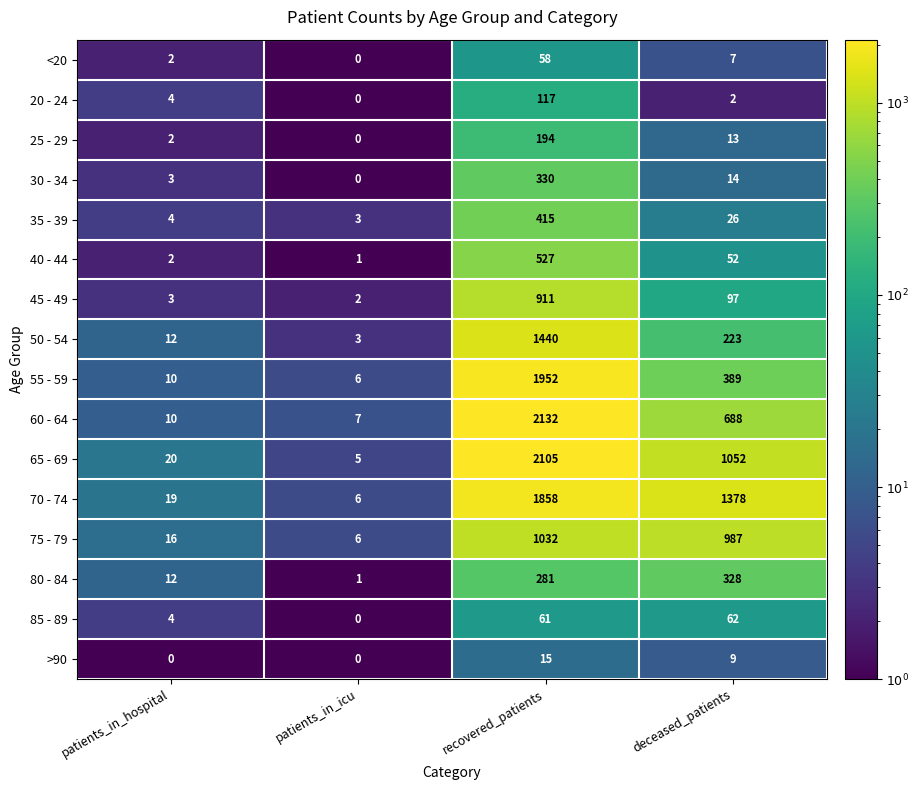

What is the highest value of the <20 series?

58